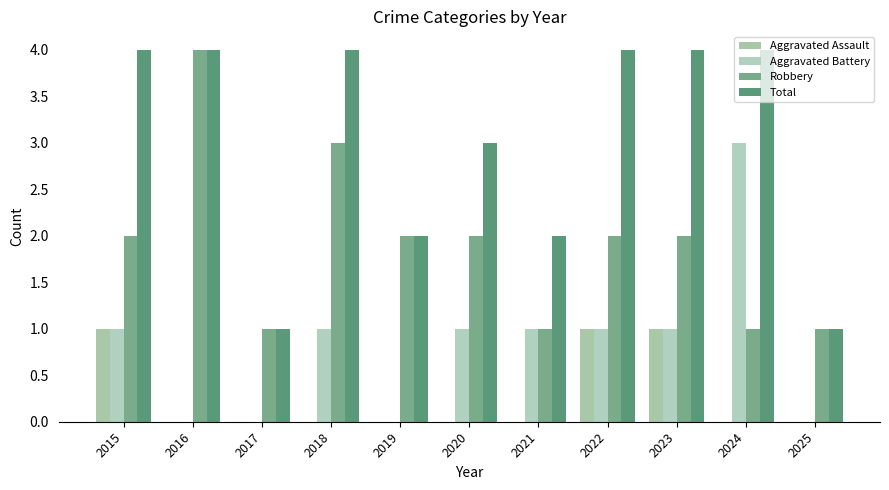

Reading right to left, extract all data points from this chart.

Aggravated Assault: 0	0	1	1	0	0	0	0	0	0	1
Aggravated Battery: 0	3	1	1	1	1	0	1	0	0	1
Robbery: 1	1	2	2	1	2	2	3	1	4	2
Total: 1	4	4	4	2	3	2	4	1	4	4